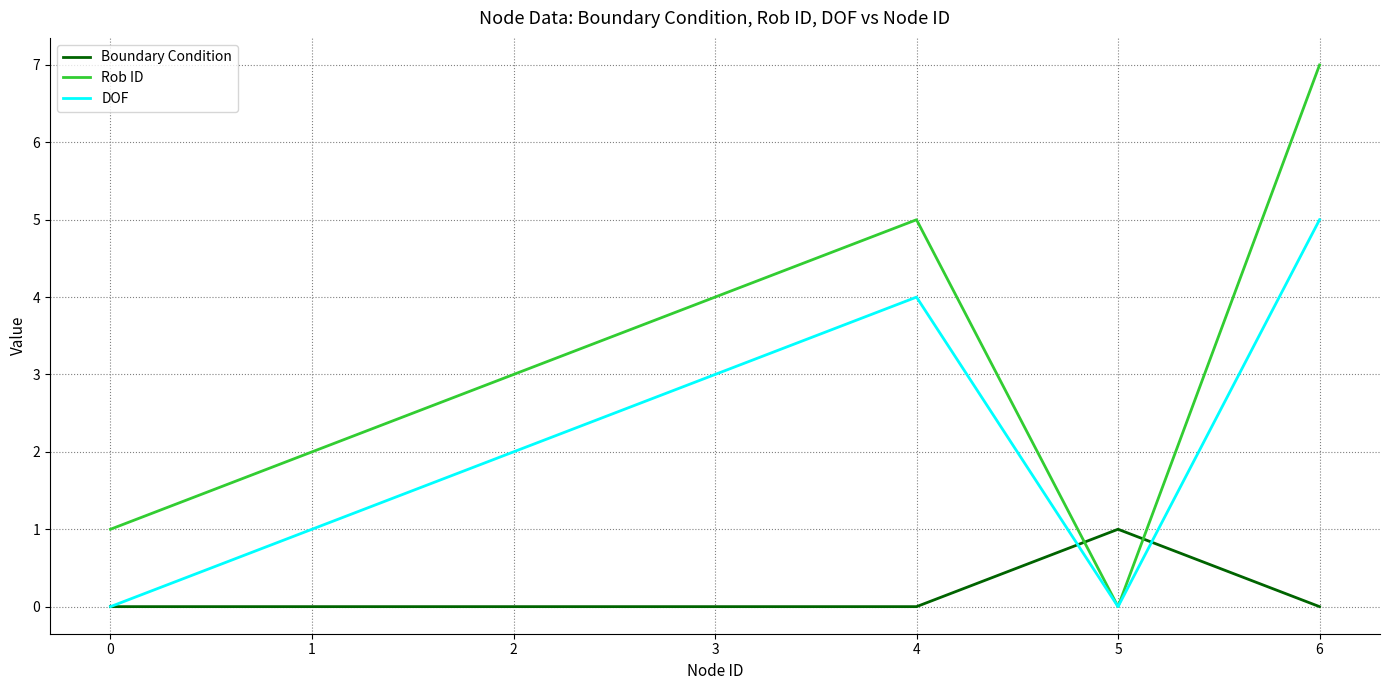

Is the value of Rob ID at 1 greater than the value of Boundary Condition at 2?

Yes